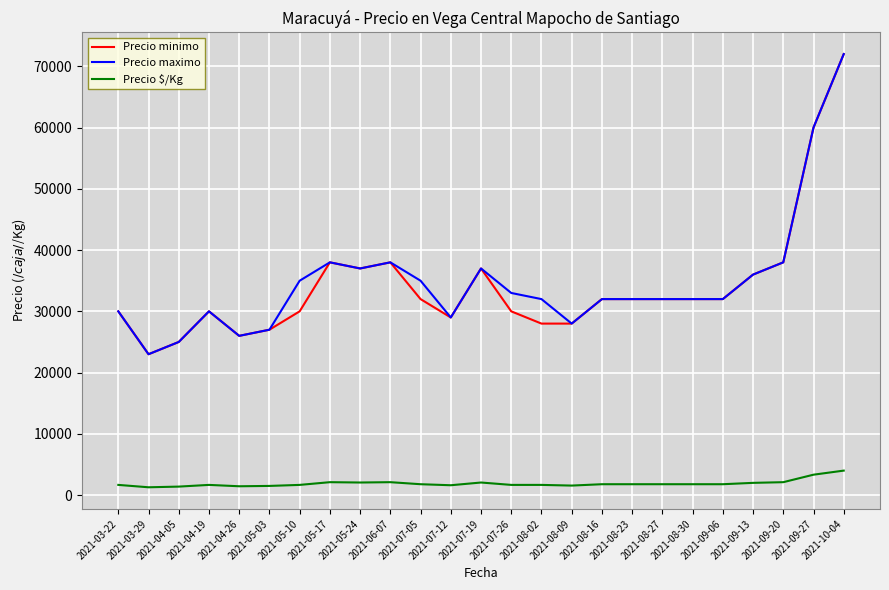

What is the difference between the Precio maximo values at 2021-04-05 and 2021-08-30?

7000